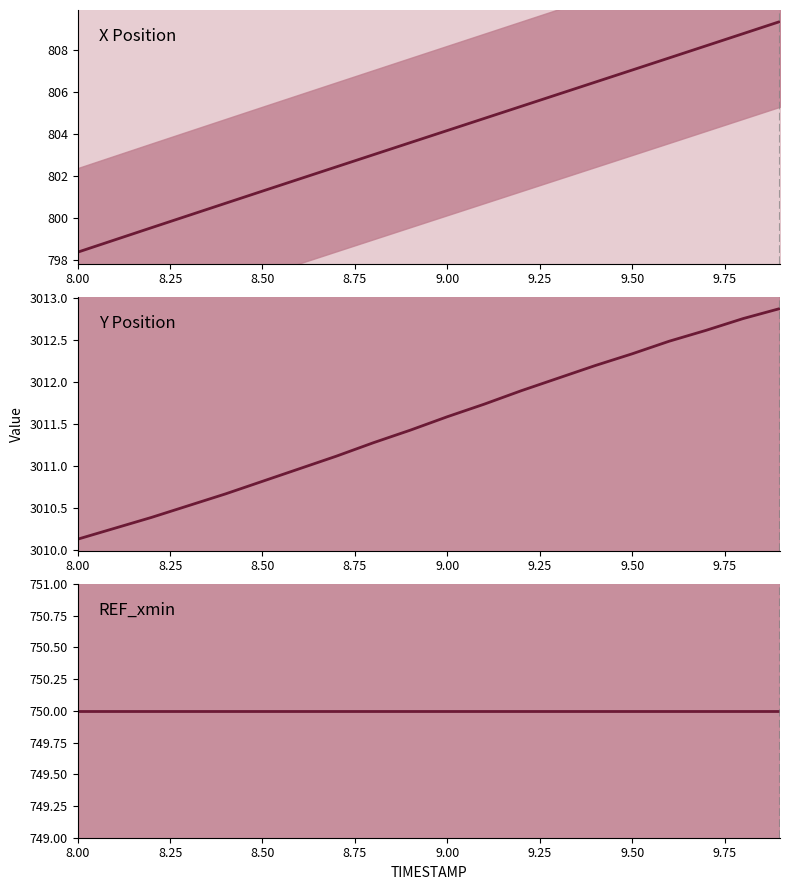

The X Position series shows 1430.4 at 8.75. True or false?

False